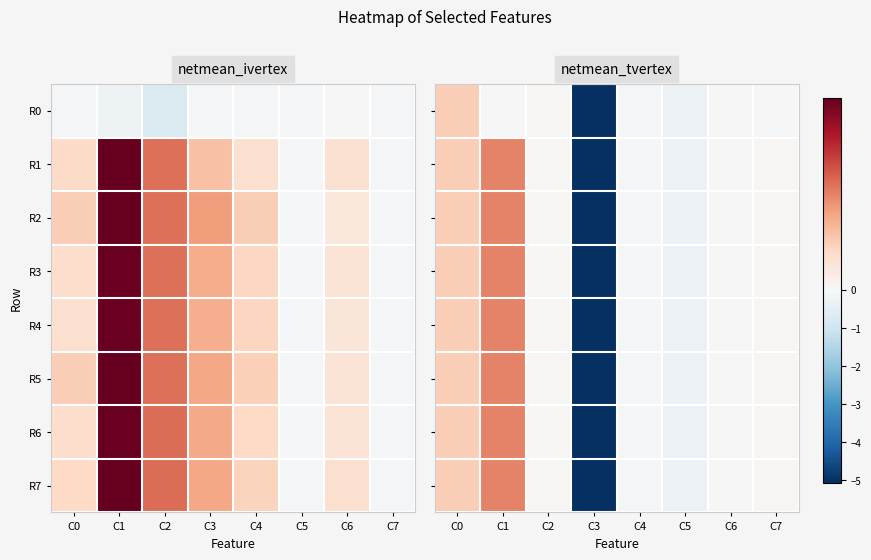

Which series has the largest range (max minus min)?

R1